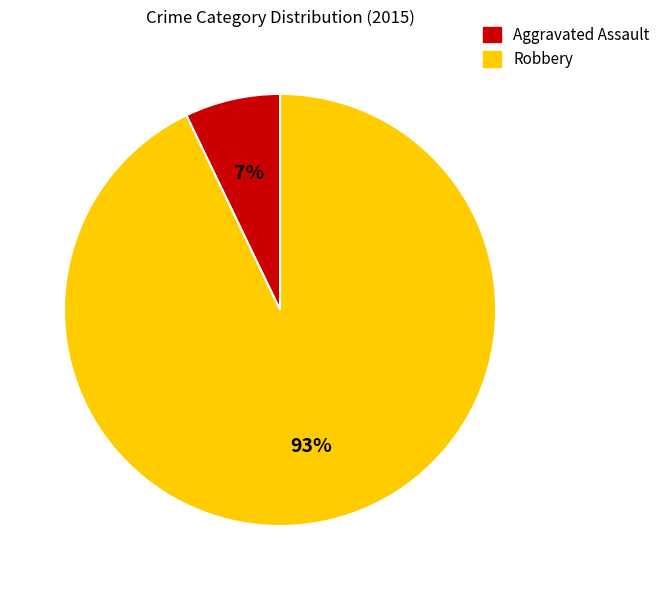

Does Robbery represent more than half of the total?

Yes